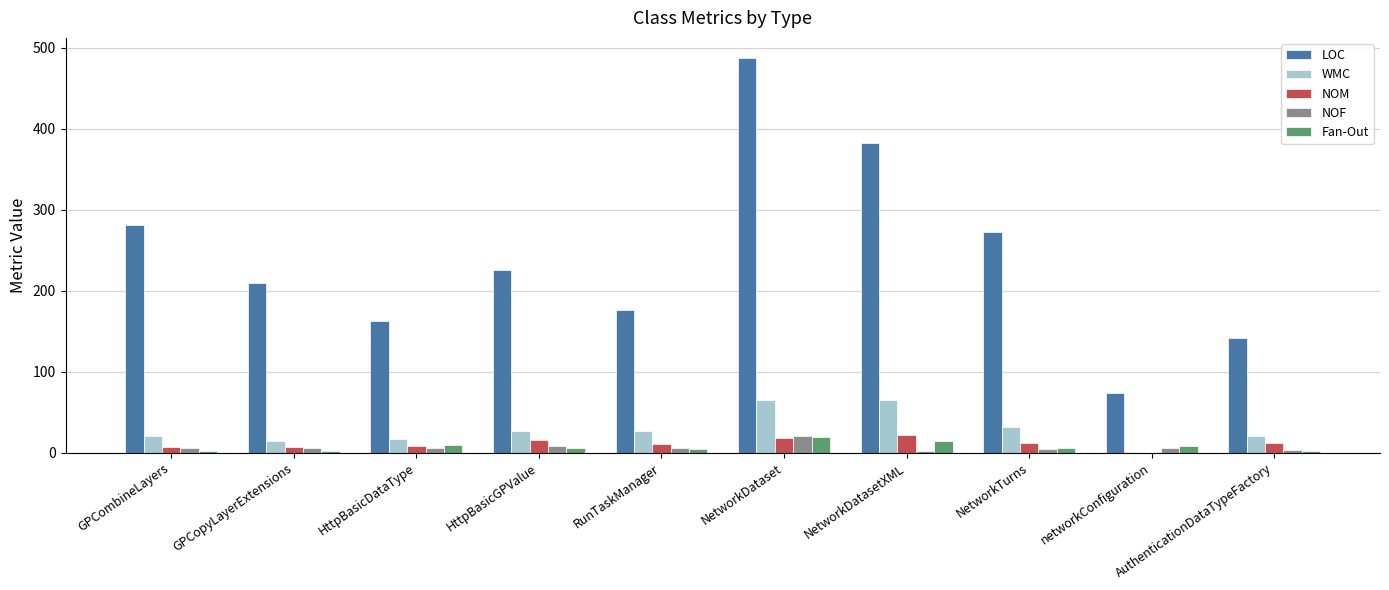

What are all the series names shown in the legend?

LOC, WMC, NOM, NOF, Fan-Out